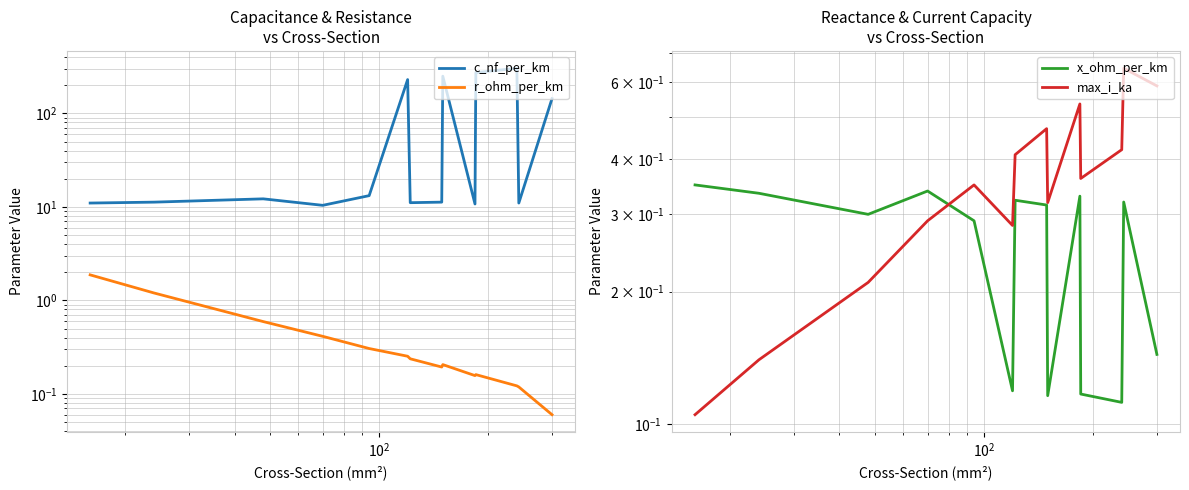

What is the average value of the c_nf_per_km series?

93.1